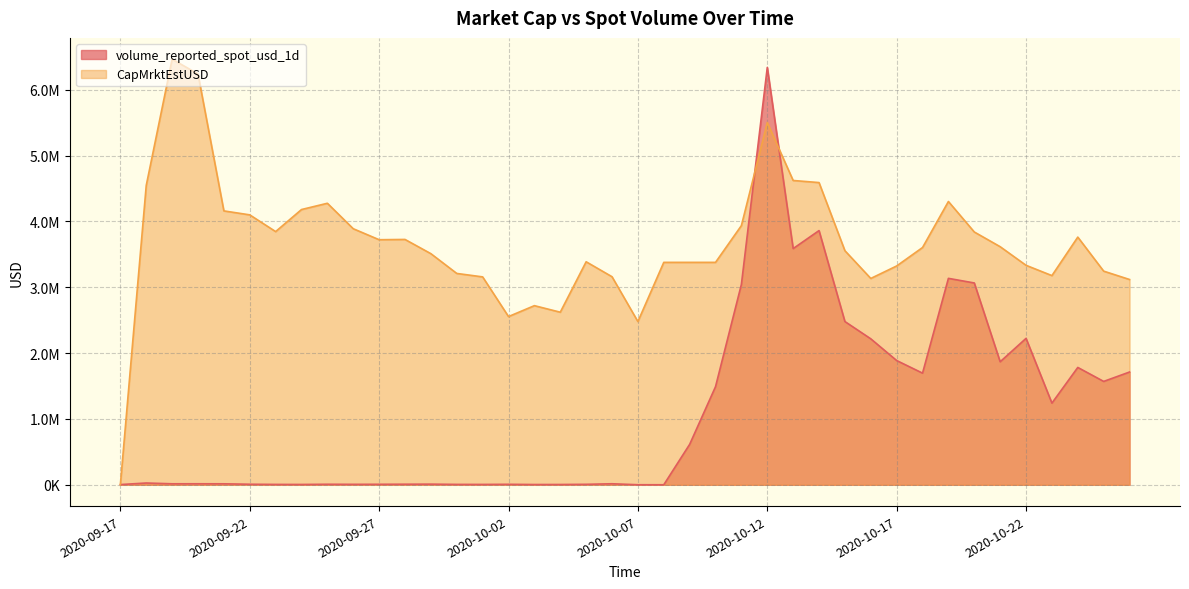

How many lines are shown in the chart?

2